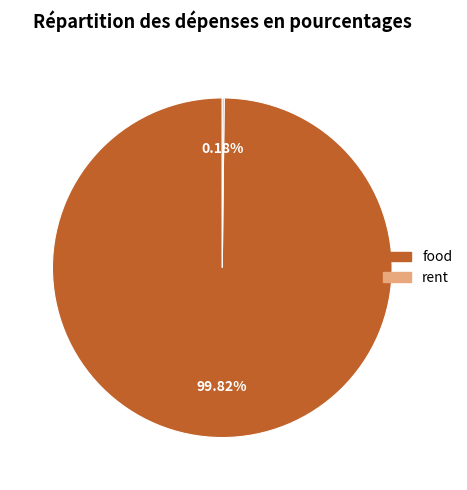

To the nearest percent, what portion does food represent?

100%